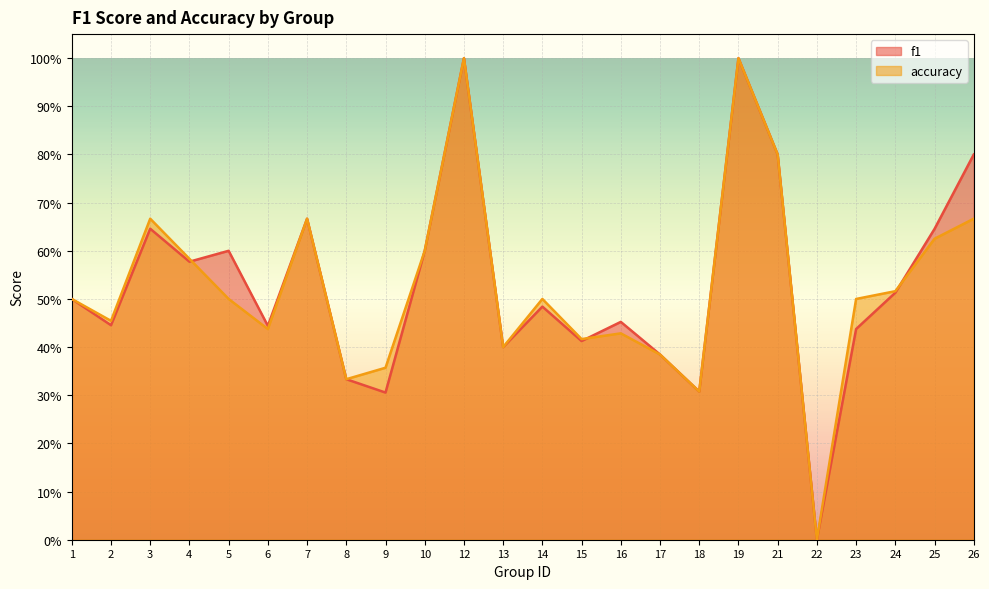

Rank the series at 13 from lowest to highest value.

f1, accuracy